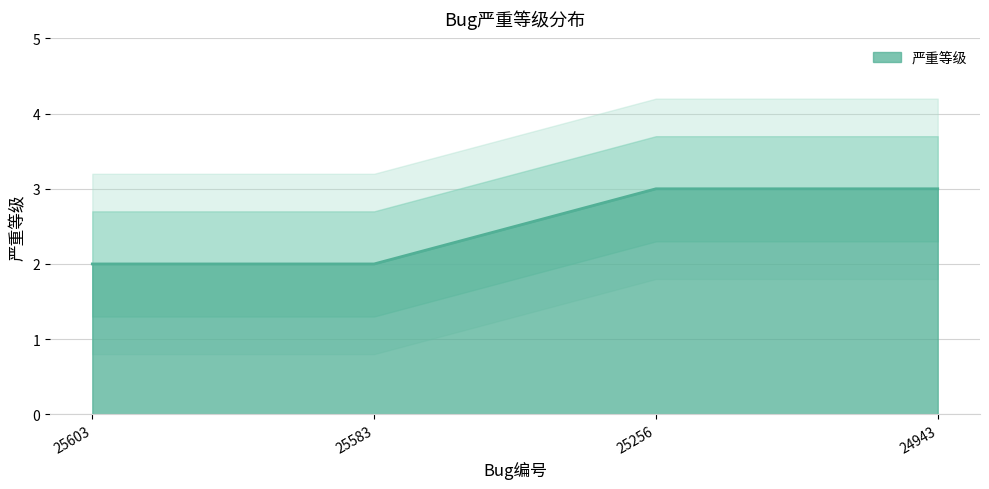

Reading left to right, what are all the values shown in this chart?

2	2	3	3